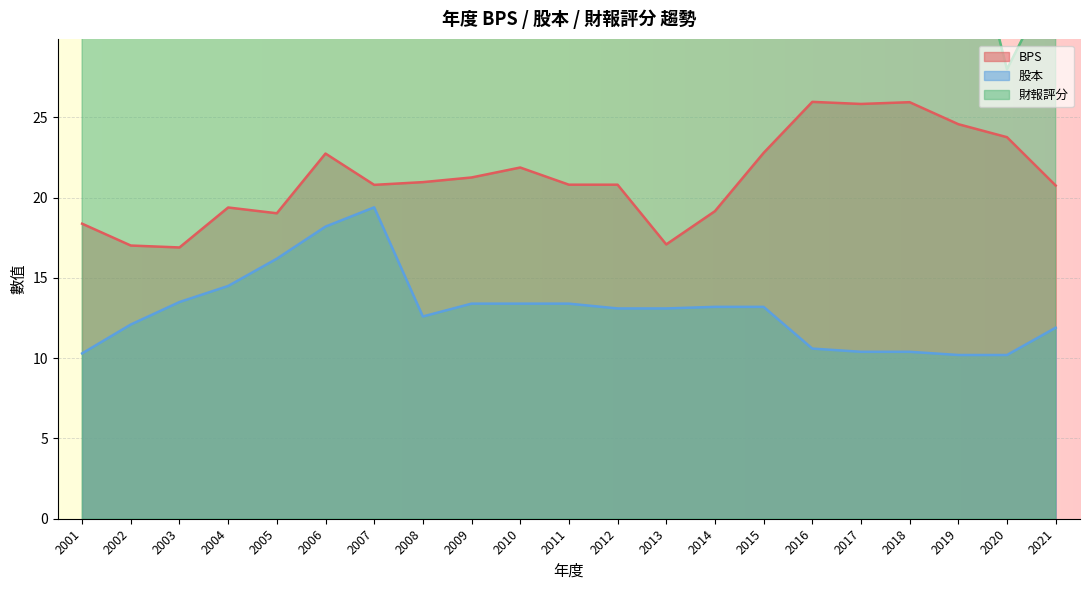

Is it true that BPS equals 19.0 at 2005?

True